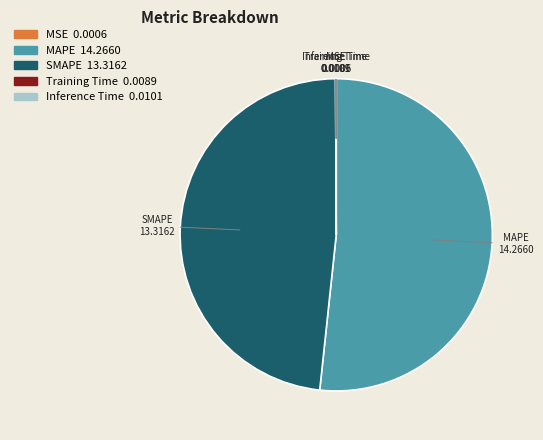

Does MAPE account for over 50% of the chart?

Yes